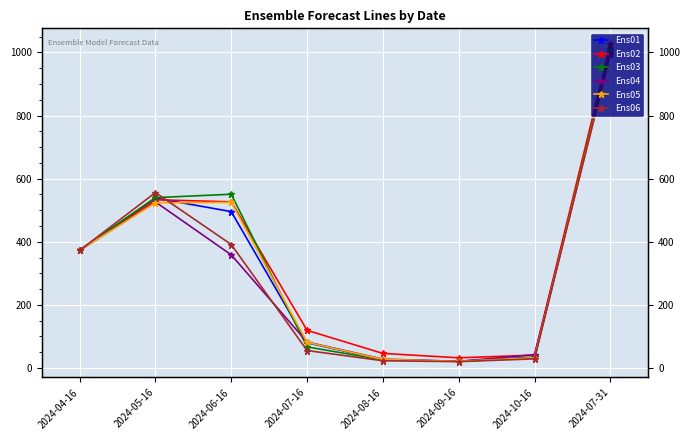

Count the number of data series in this chart.

6